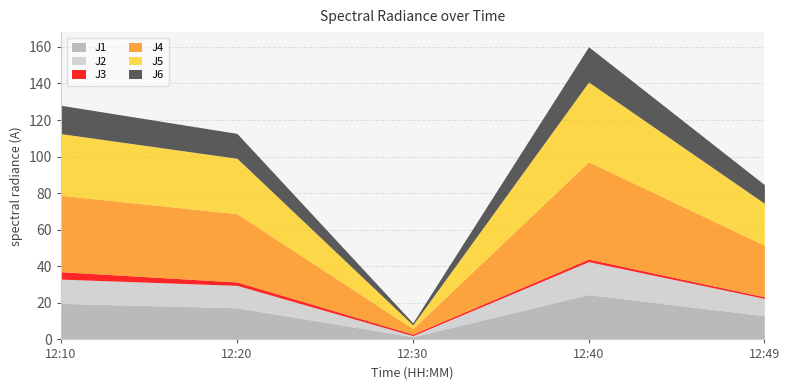

List the labels in order of J6 value, smallest first.

12:30, 12:49, 12:20, 12:10, 12:40